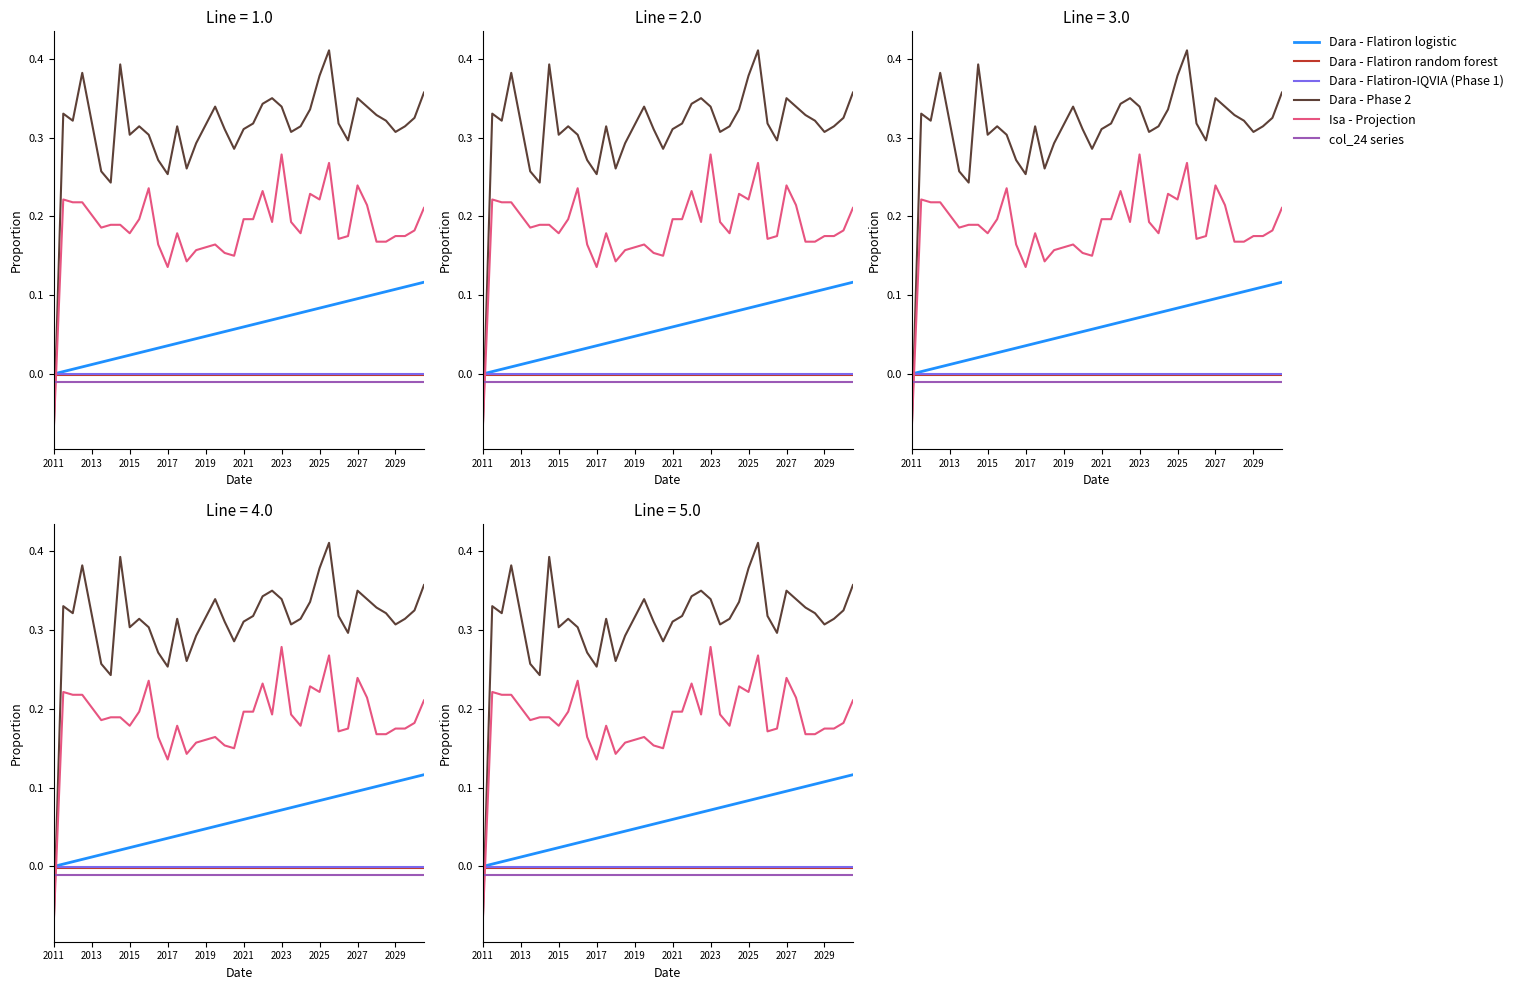

Which category has the highest value in the Dara - Flatiron logistic series?

39